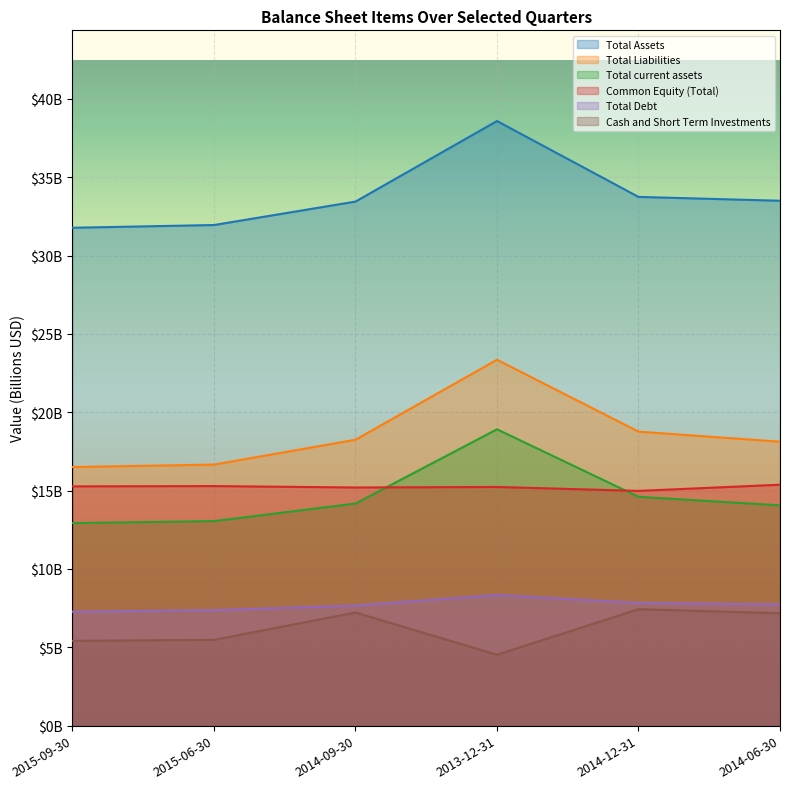

Where is the first local maximum for Total current assets?

2013-12-31